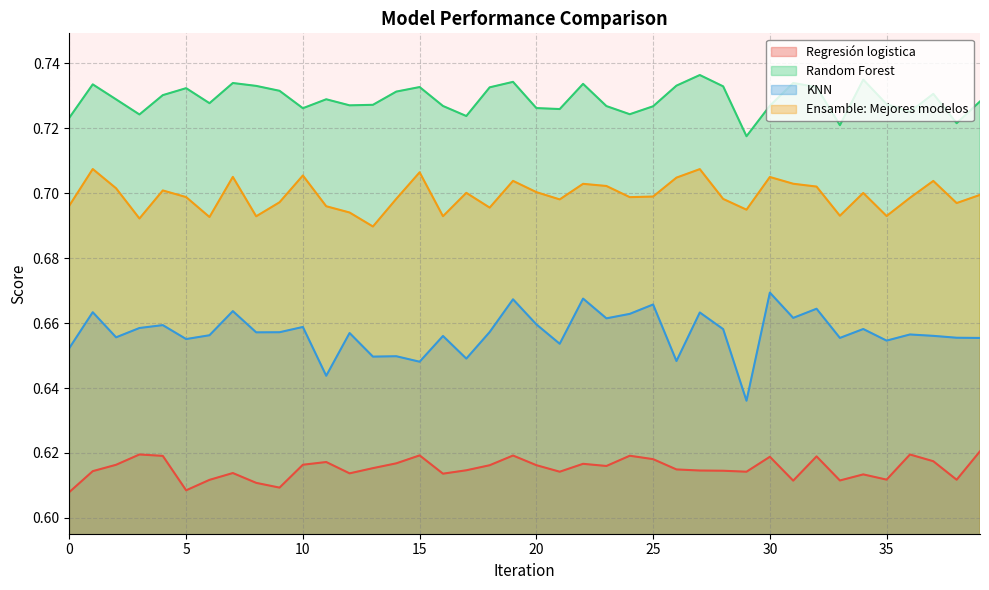

True or false: Regresión logistica has a value of 0.6 at 30.

True